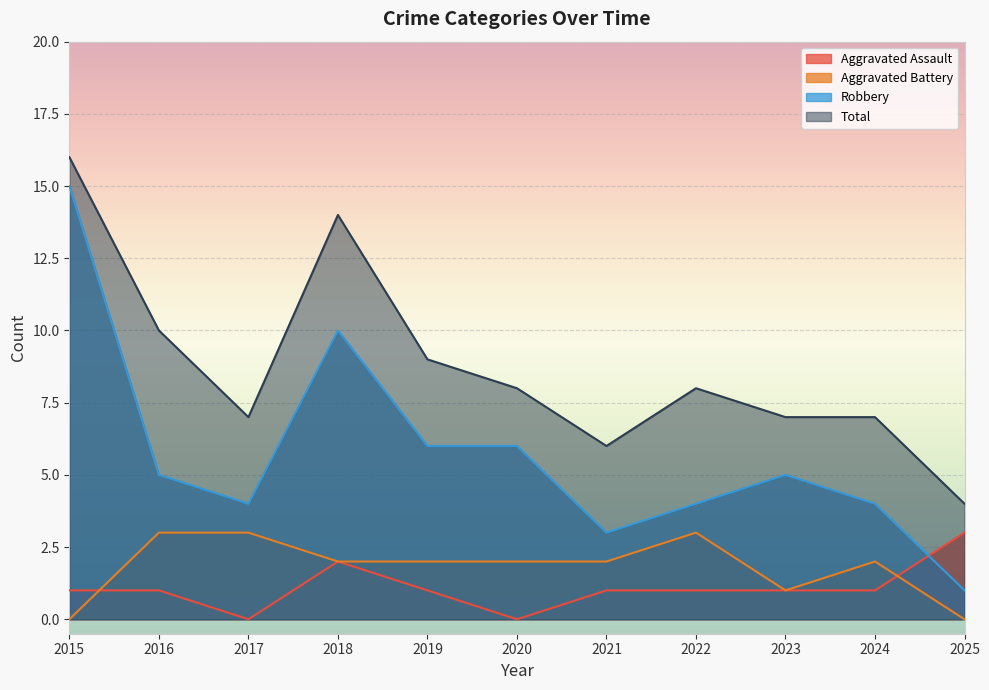

What is the value of the Total point at the 1st from the left?

16